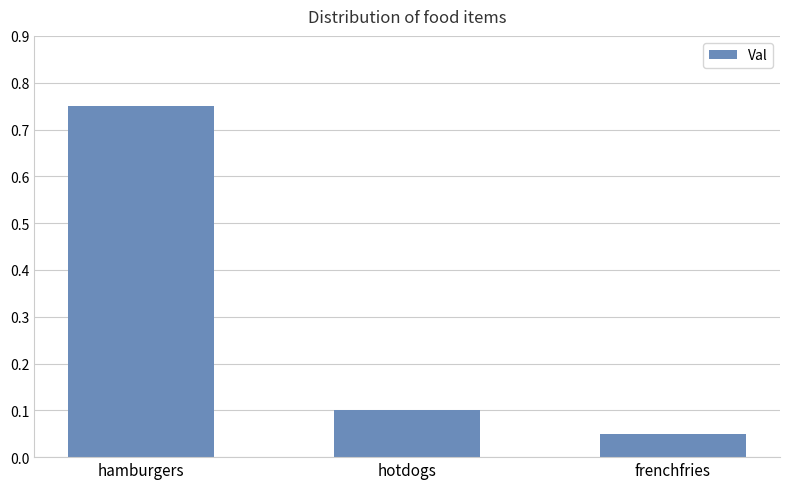

What is the label of the 2nd bar from the right?

hotdogs